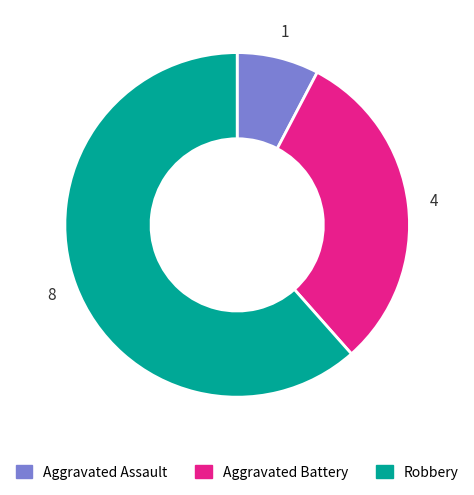

Which category has the biggest portion of the pie?

Robbery